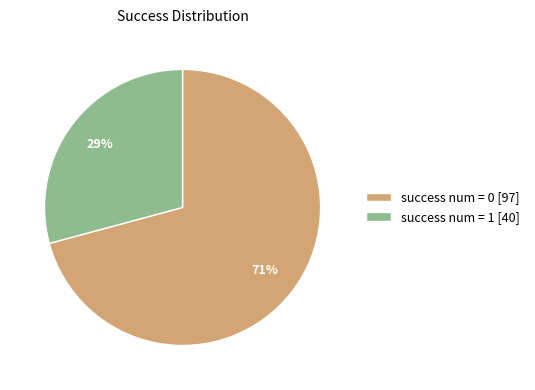

To the nearest percent, what is the difference between the largest and smallest slice percentages?

42%